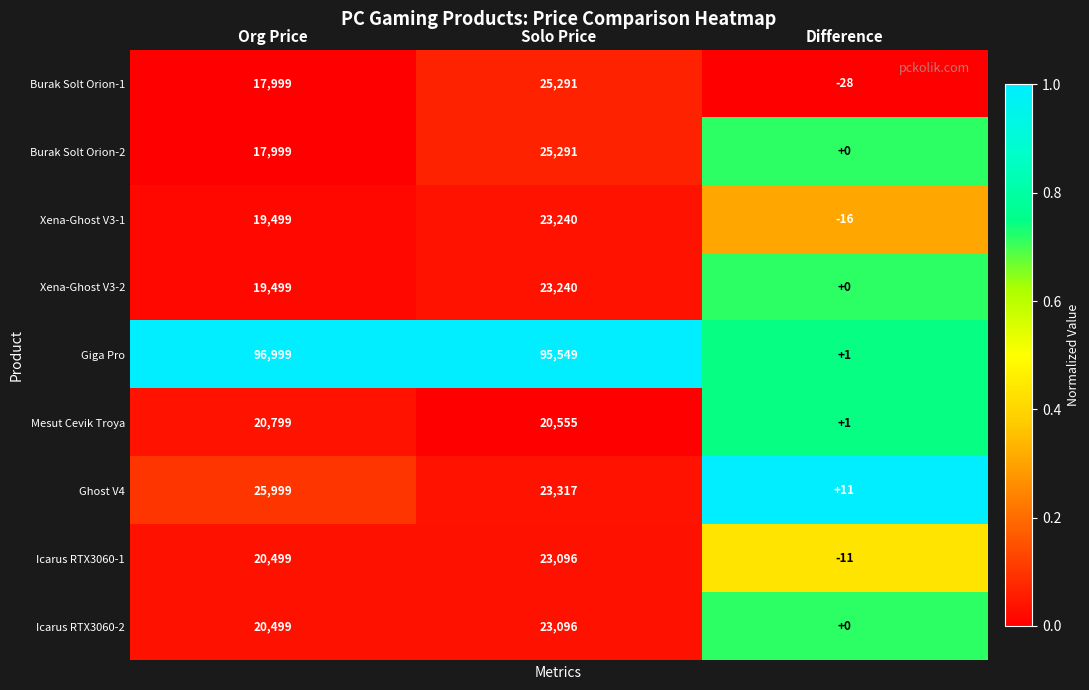

True or false: Xena-Ghost V3-2 has a value of -6998 at Difference.

False